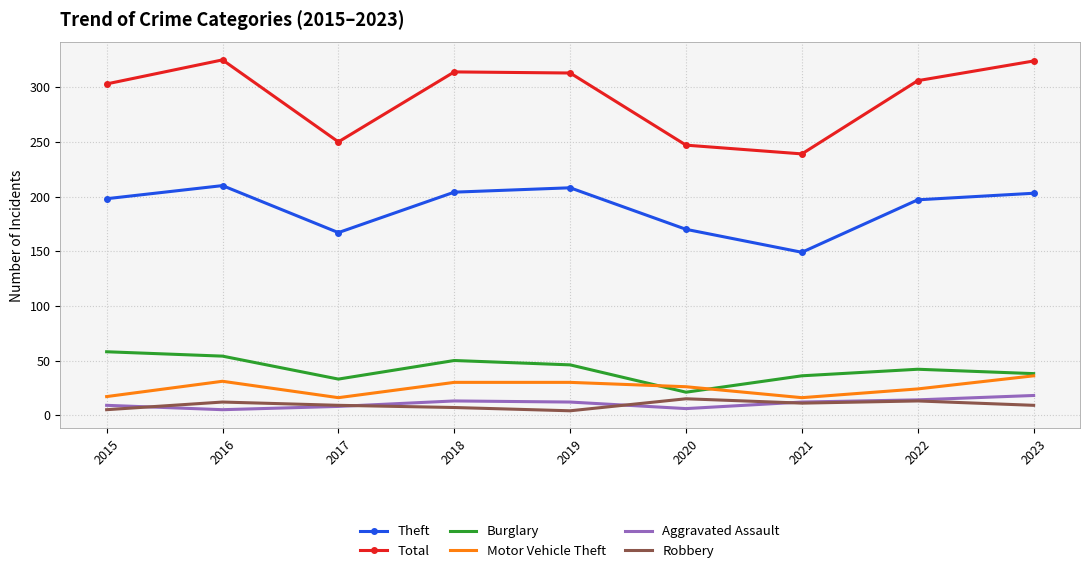

How many categories are shown in the chart?

9